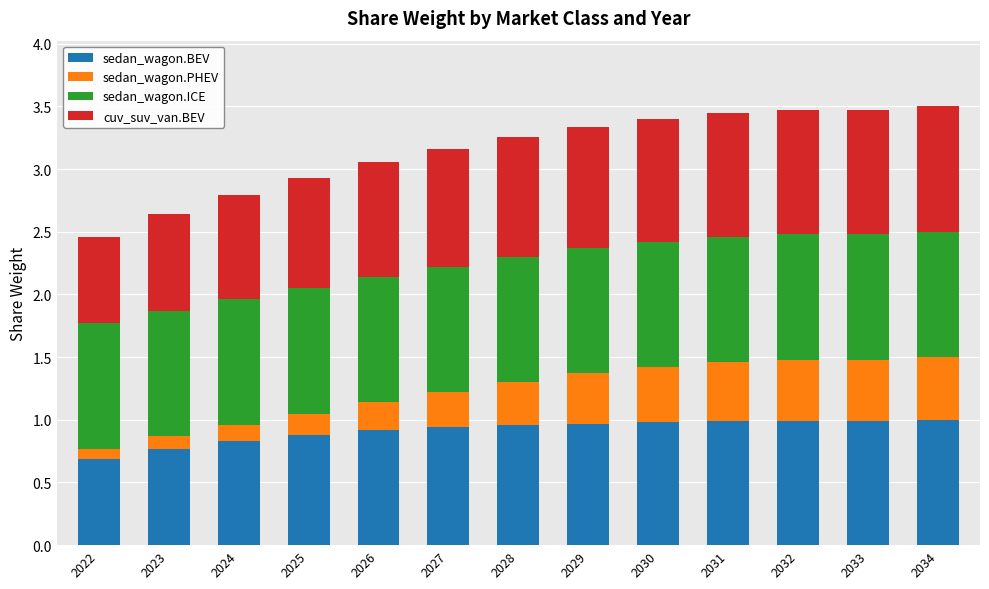

What is the total value across all series at 2027?

3.2